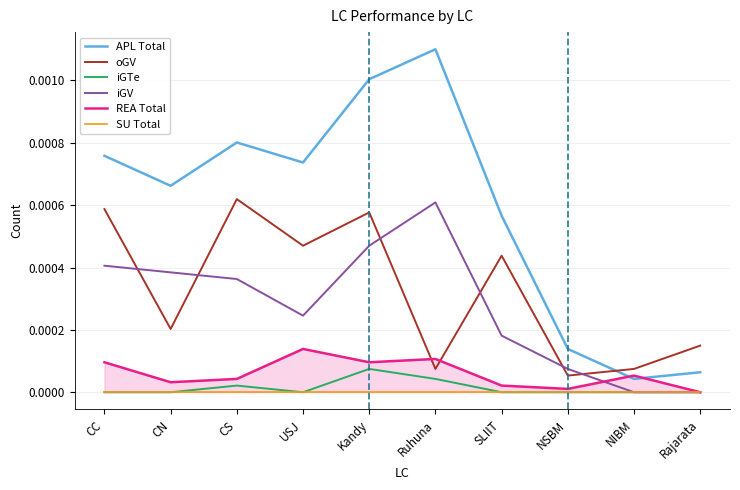

At which category does the chart reach its peak across all series?

Ruhuna